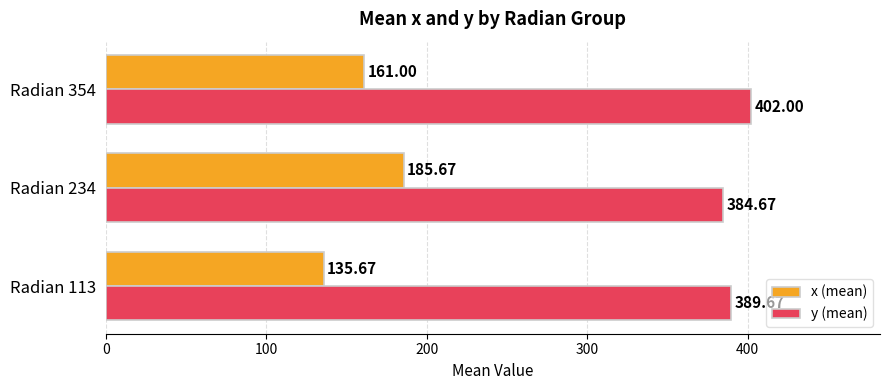

Which series has the largest total across all categories?

y (mean)